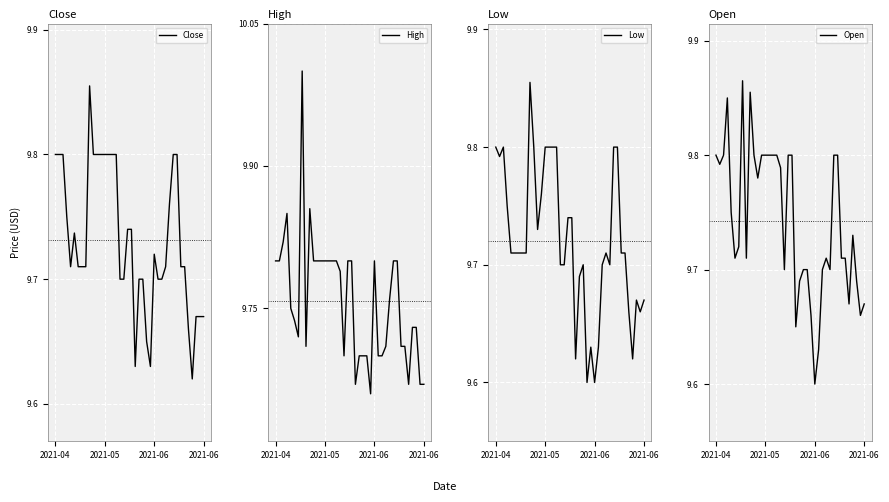

How many interior local valleys does the High series have?

6